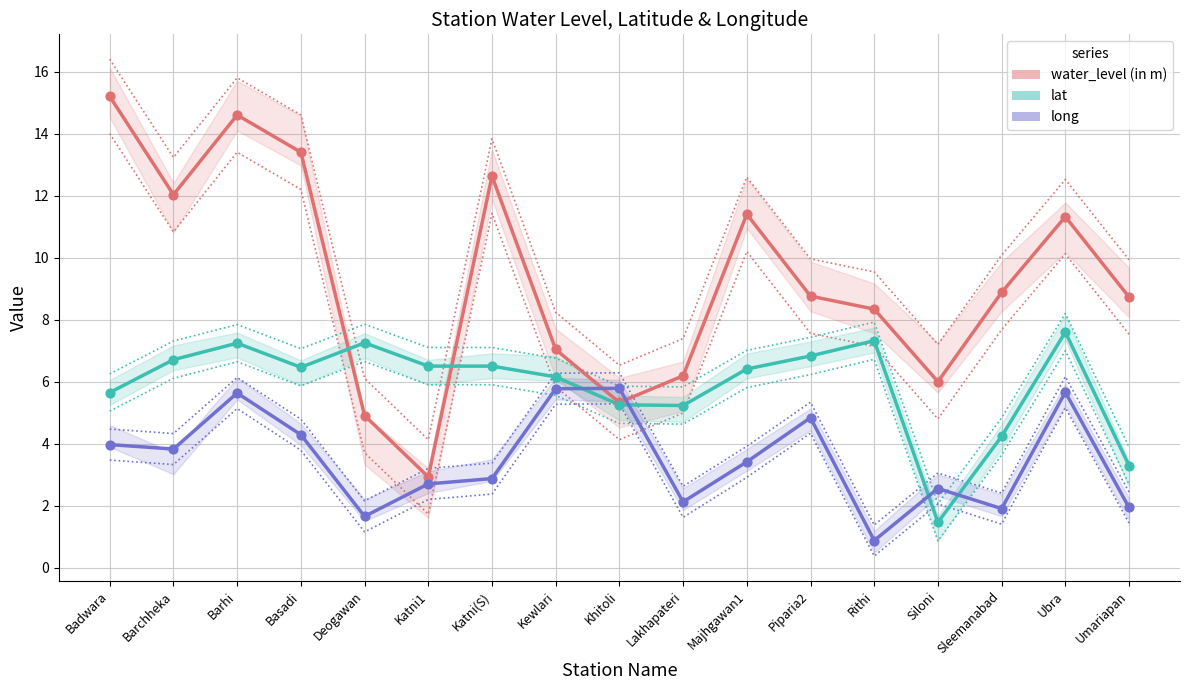

What are all the series names shown in the legend?

water_level (in m), lat, long